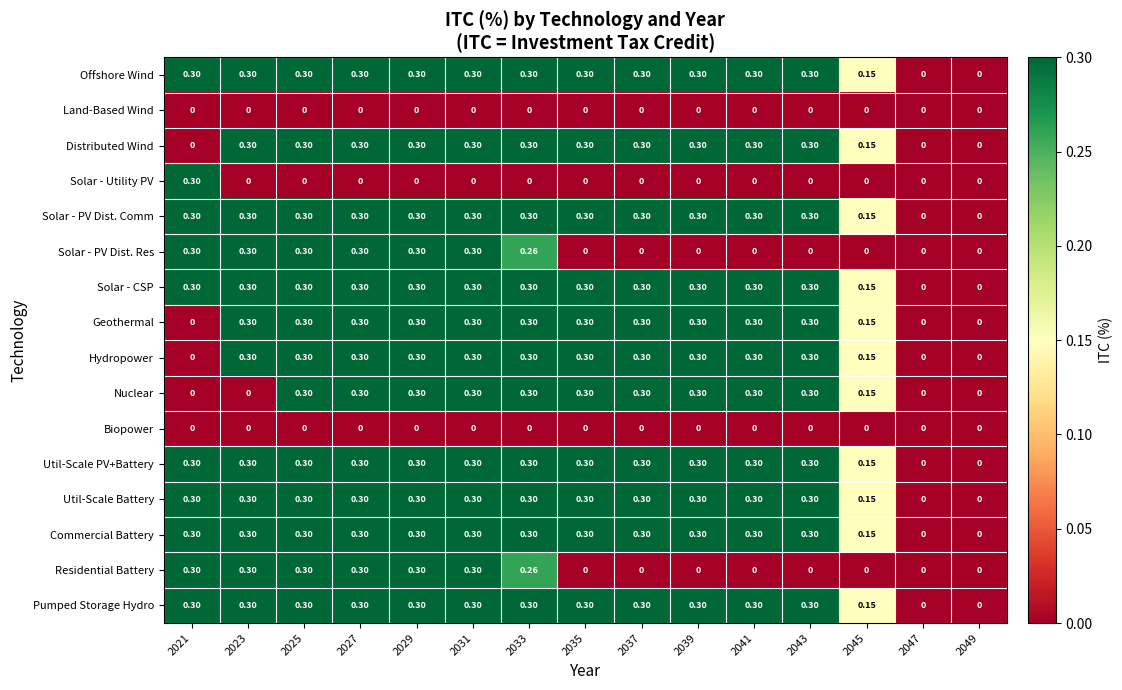

Is the value of Util-Scale PV+Battery at 2031 greater than the value of Commercial Battery at 2049?

Yes